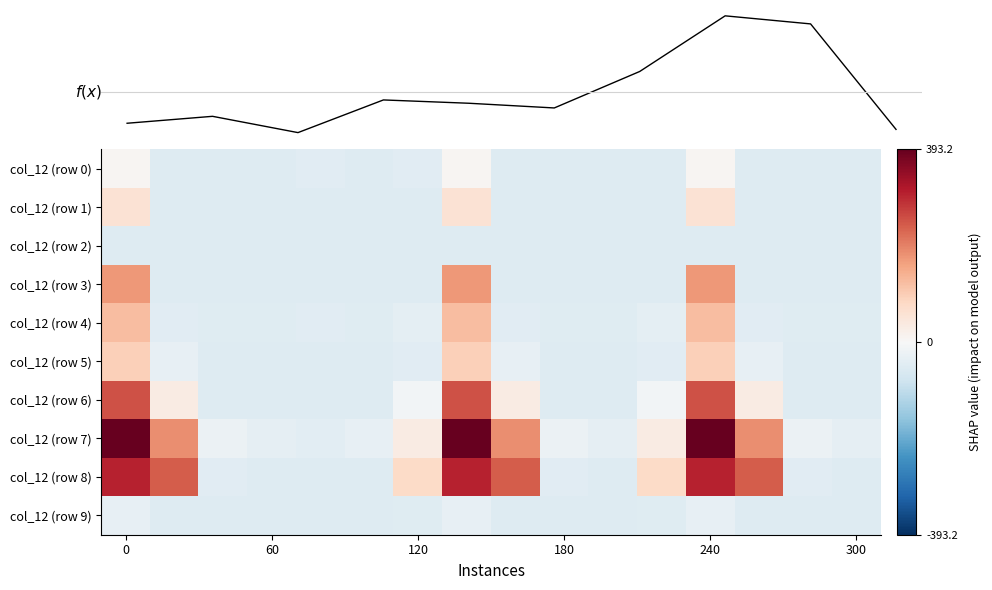

How many positive values does the col_12 (row 3) series have?

3